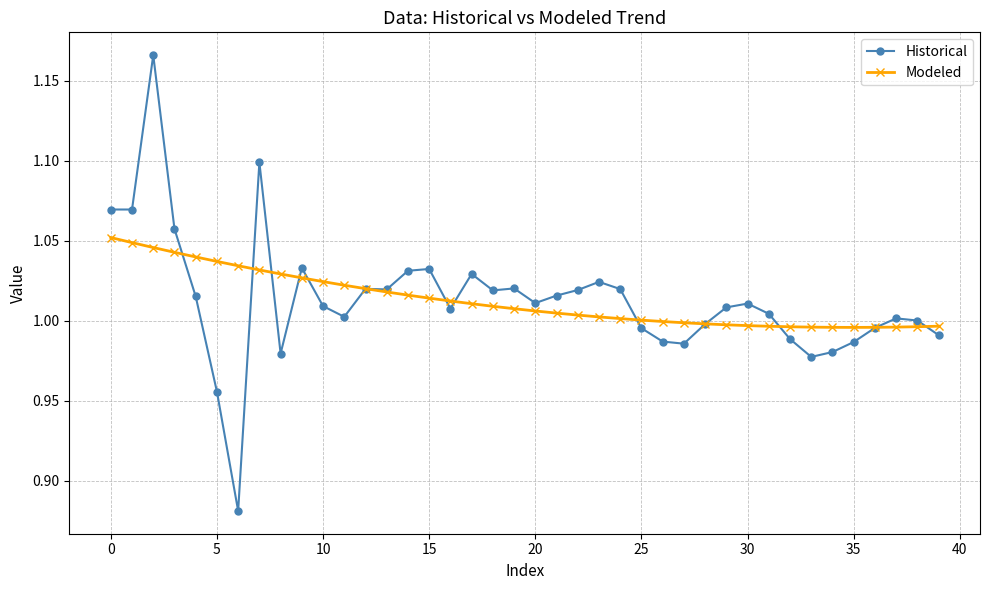

Which series has the widest spread of values?

Historical